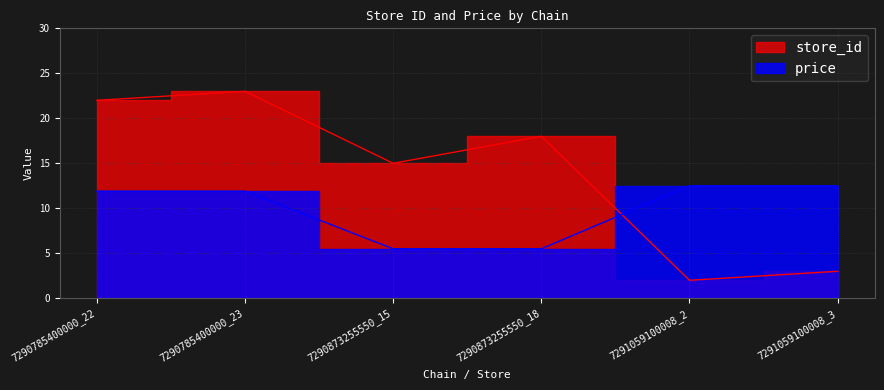

How many distinct data groups are displayed?

2